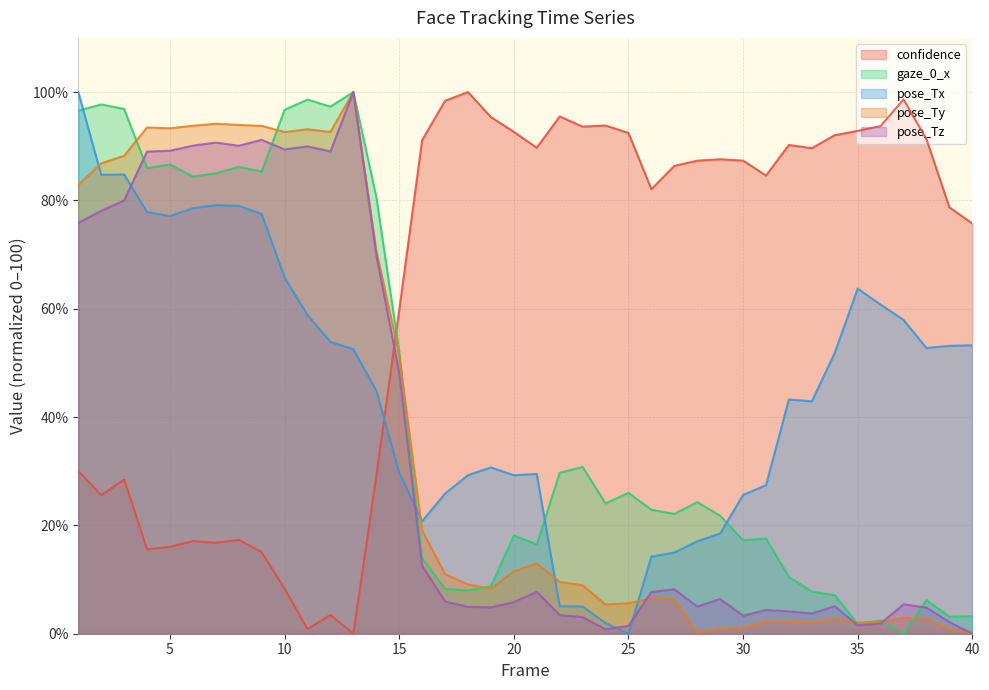

Is it true that confidence equals 98.4 at 17?

True